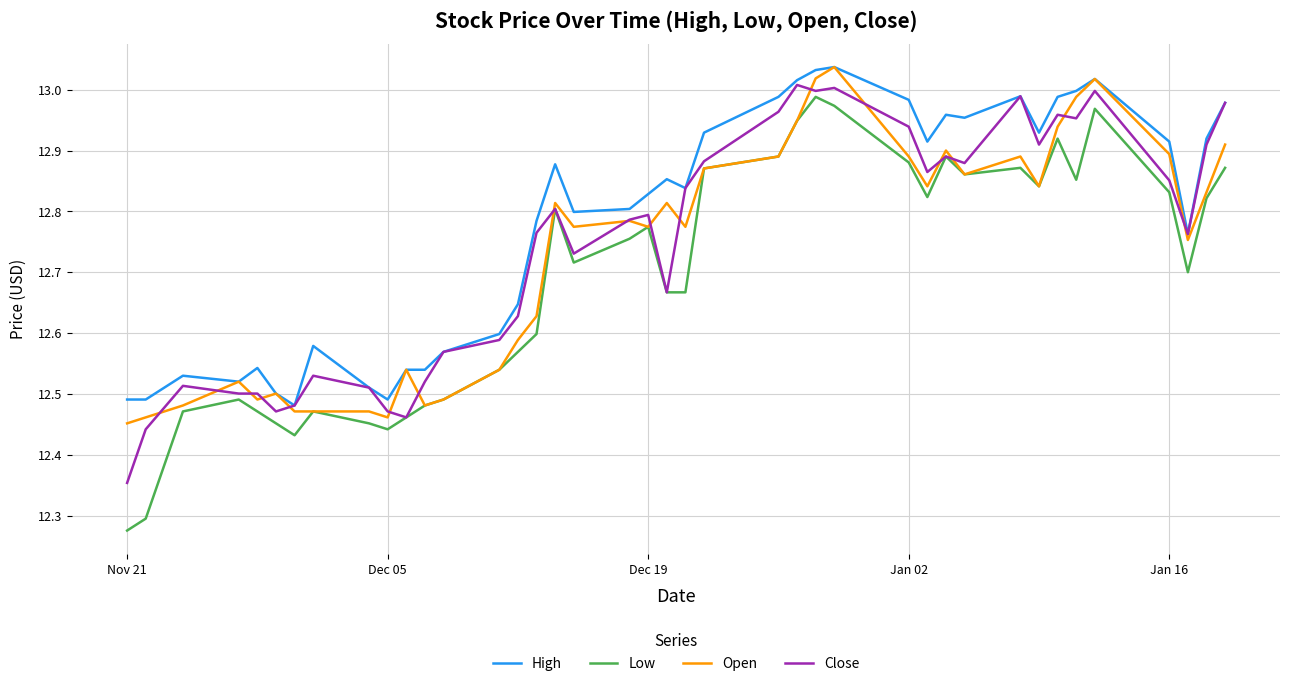

Which series has the largest range (max minus min)?

Low